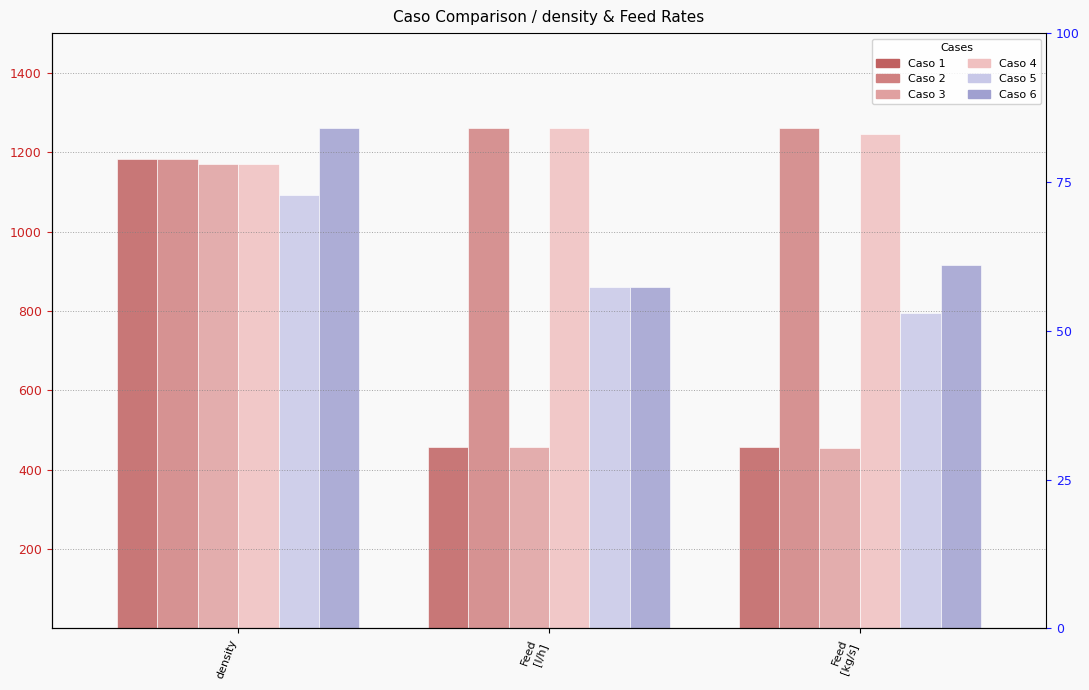

What is the total value across all series at Feed
[kg/s]?

5126.9